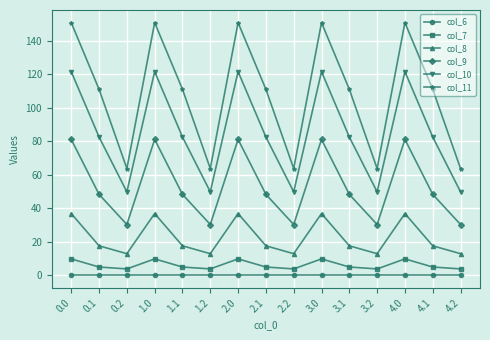

Between 1.0 and 3.2, which series saw the biggest shift?

col_11